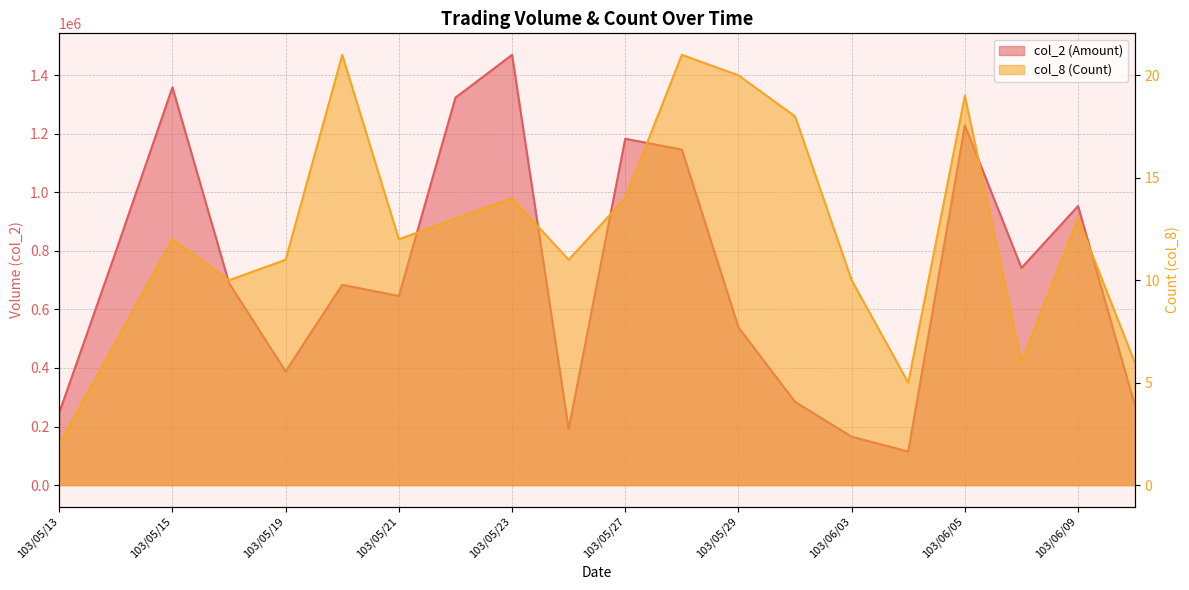

Is the value of col_2 at 103/06/03 greater than the value of col_8 at 103/05/30?

Yes